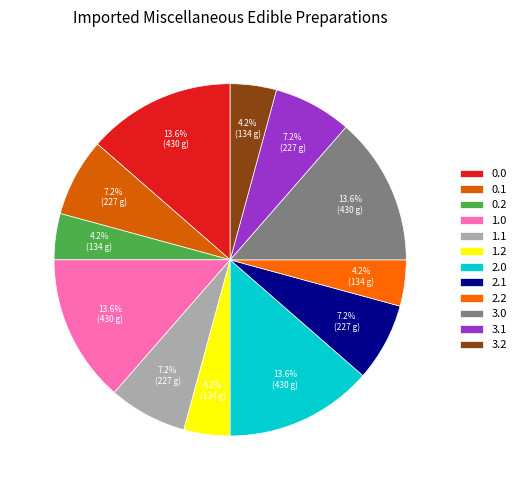

Count the number of slices in the pie.

12